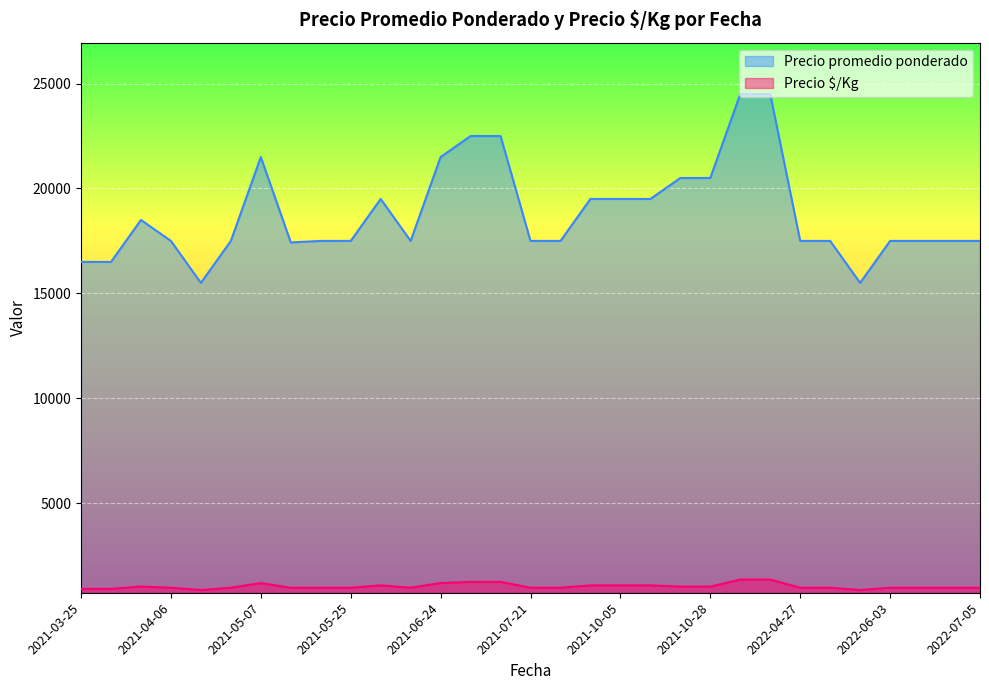

At 2021-03-25, list the series in order from smallest to largest.

Precio $/Kg, Precio promedio ponderado